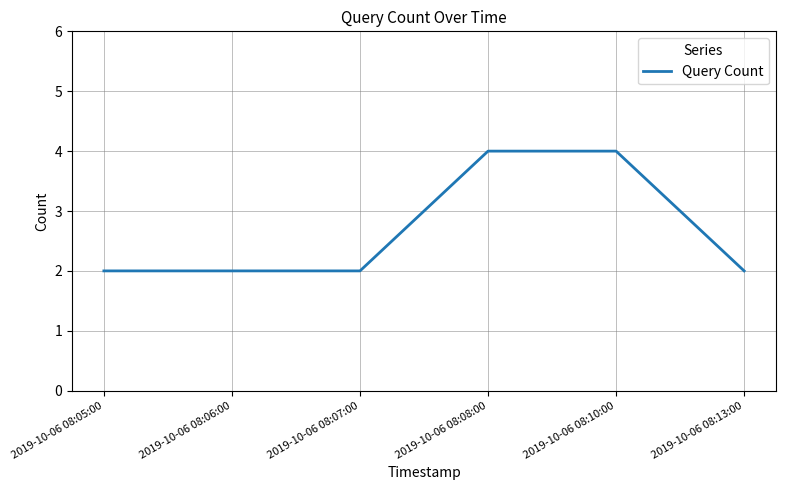

How many values are between 2 and 4?

6